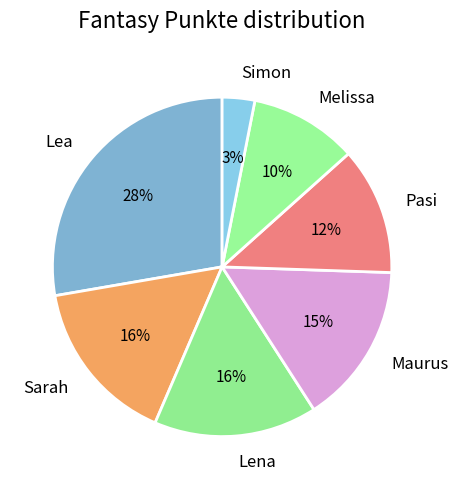

How many segments does this pie chart have?

7